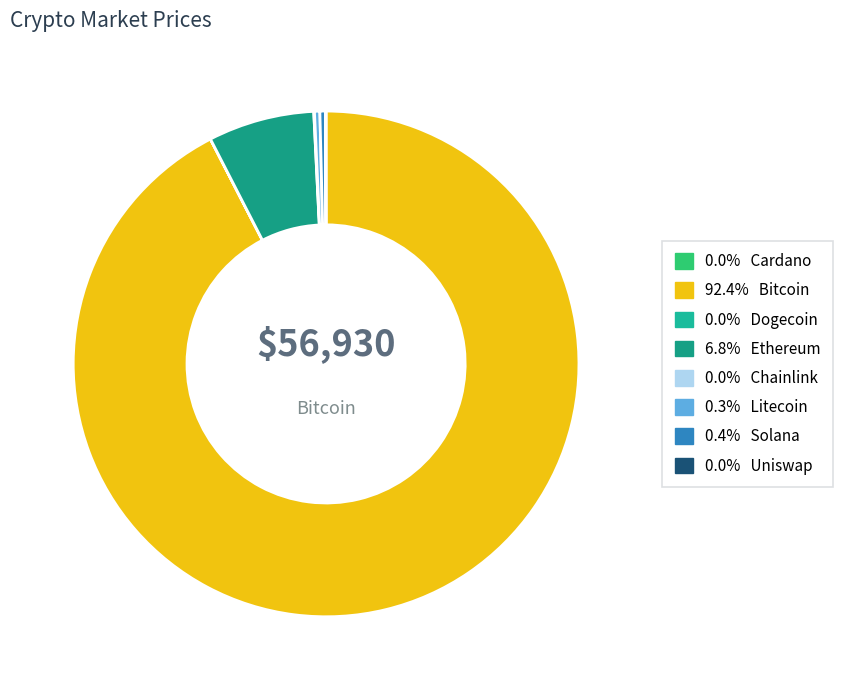

Which slice represents more than half of the pie?

btc